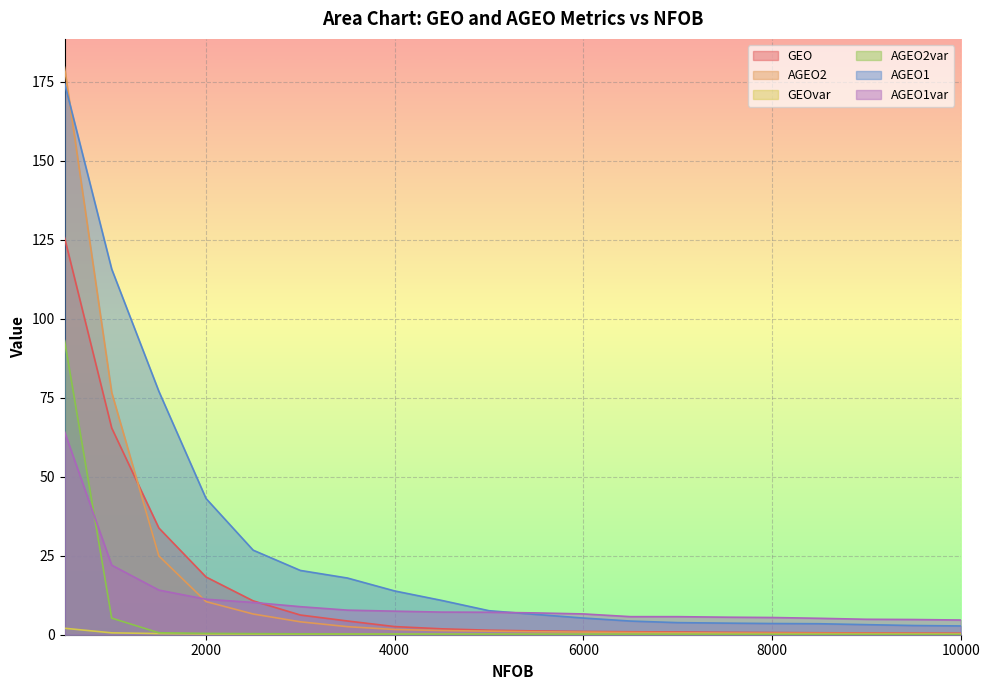

Which series changed the most between 4500 and 7500?

AGEO1